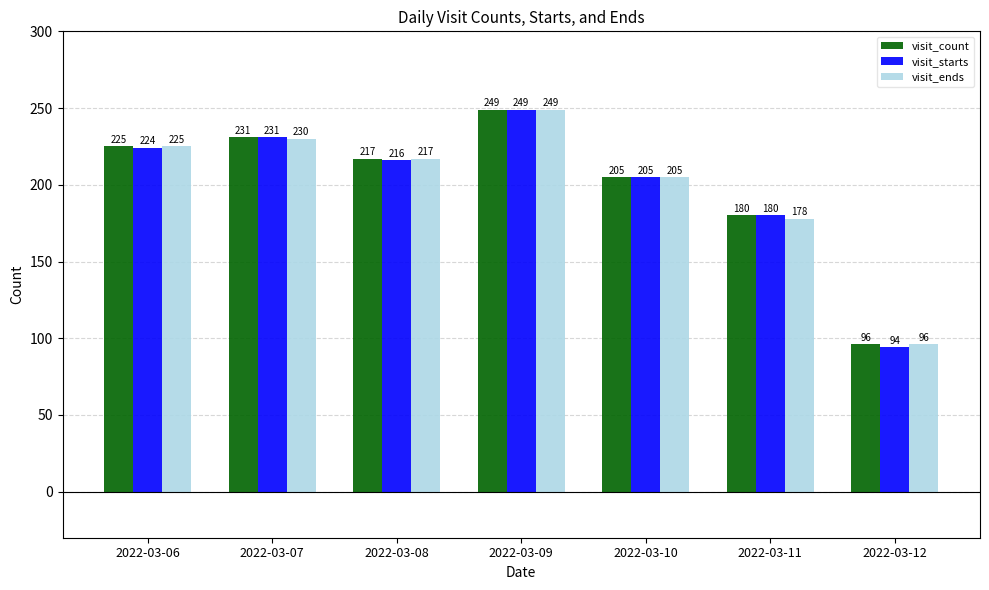

At which label does visit_ends reach its minimum?

2022-03-12